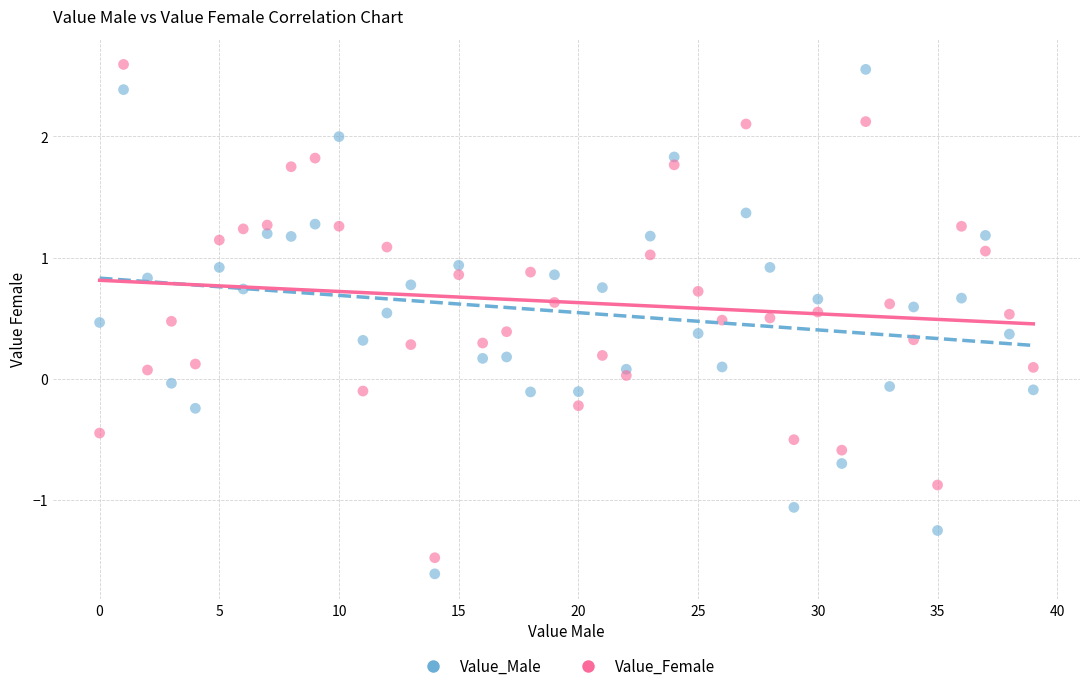

Across all data points, what is the range of Y values (max minus min)?

4.2